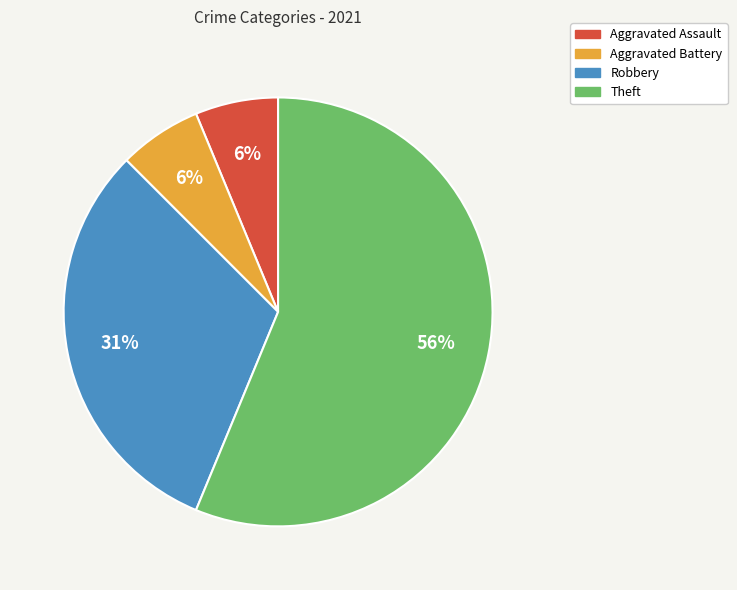

To the nearest percent, what percentage of the pie is Robbery?

31%